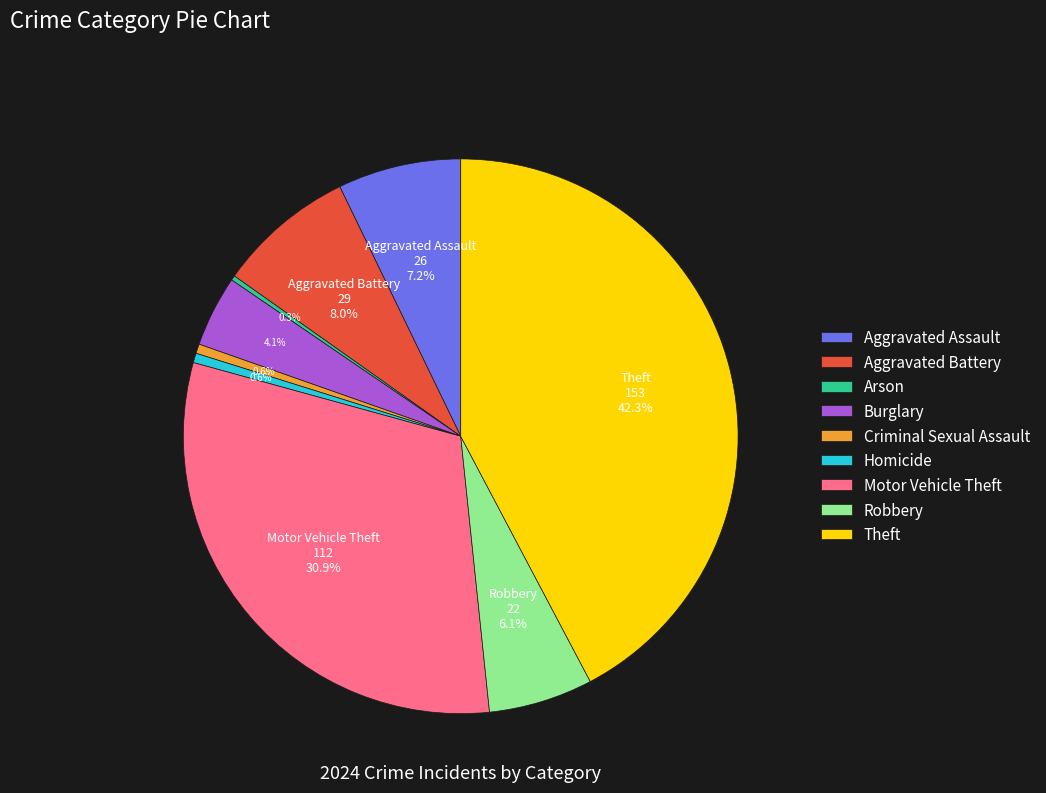

Which has a higher value, Robbery or Burglary?

Robbery